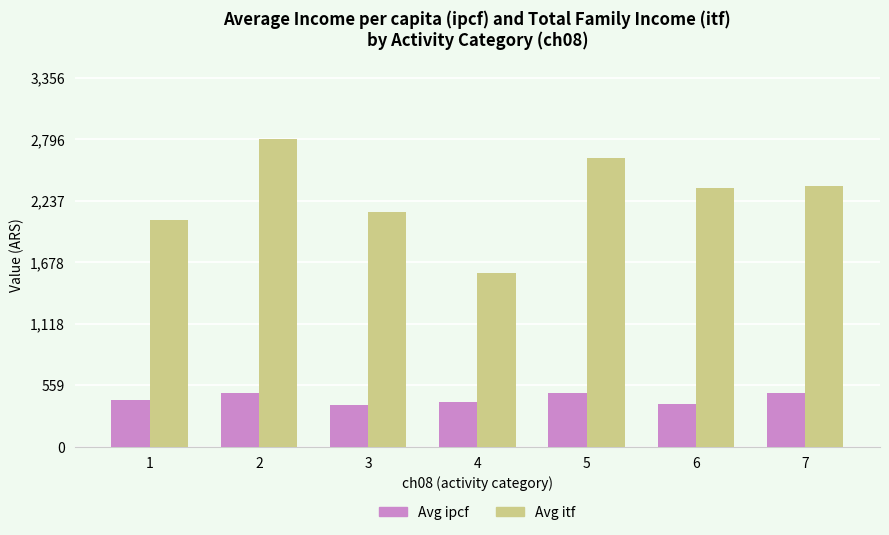

What is the difference between the maximum and minimum values in the Avg itf series?

1217.9